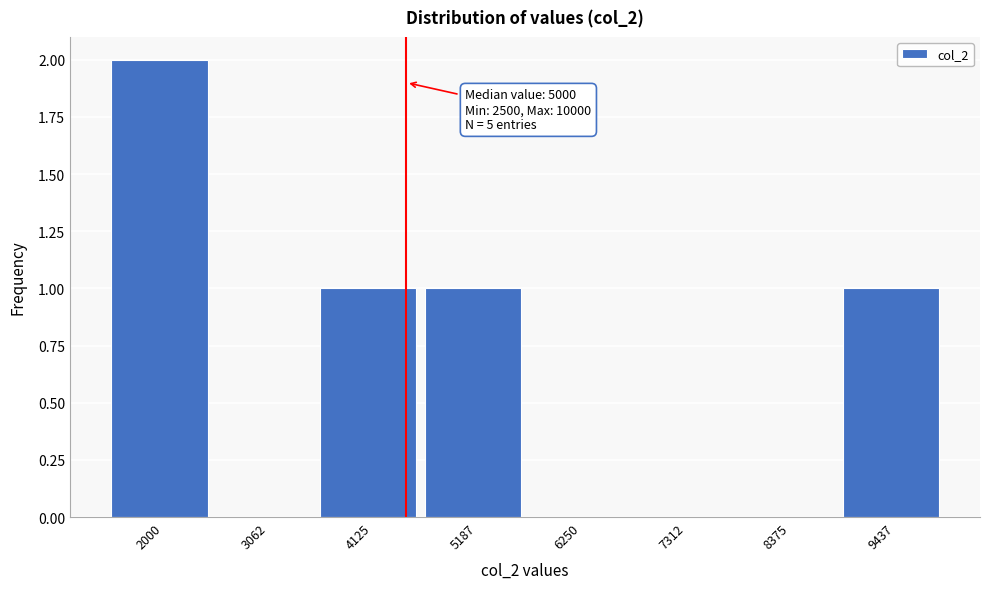

Reading left to right, transcribe all the data shown in this chart.

2000=2	3062=0	4125=1	5187=1	6250=0	7312=0	8375=0	9437=1